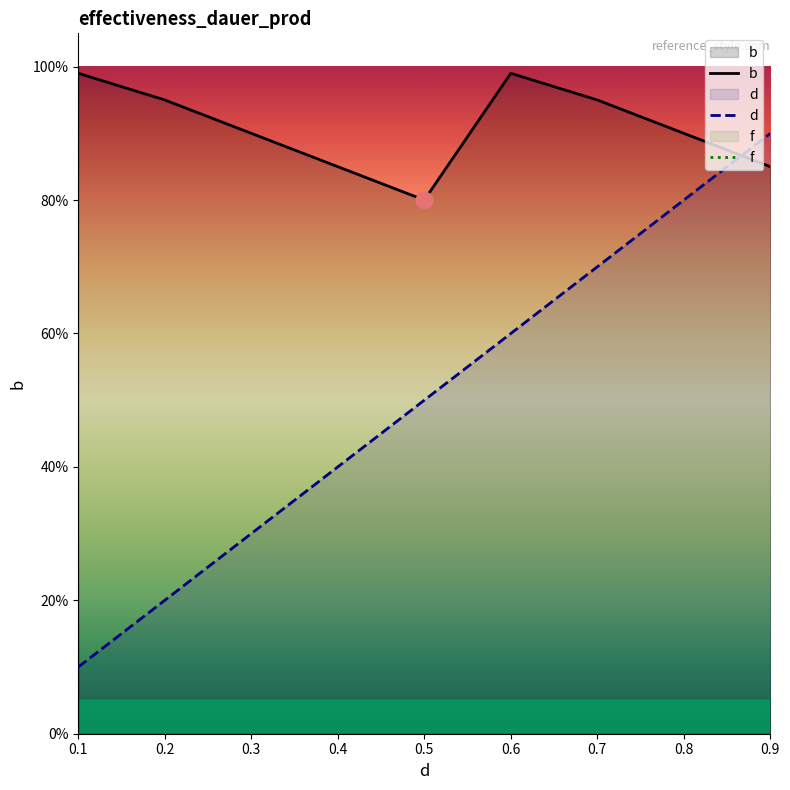

At which category is the sum across all series the highest?

0.9